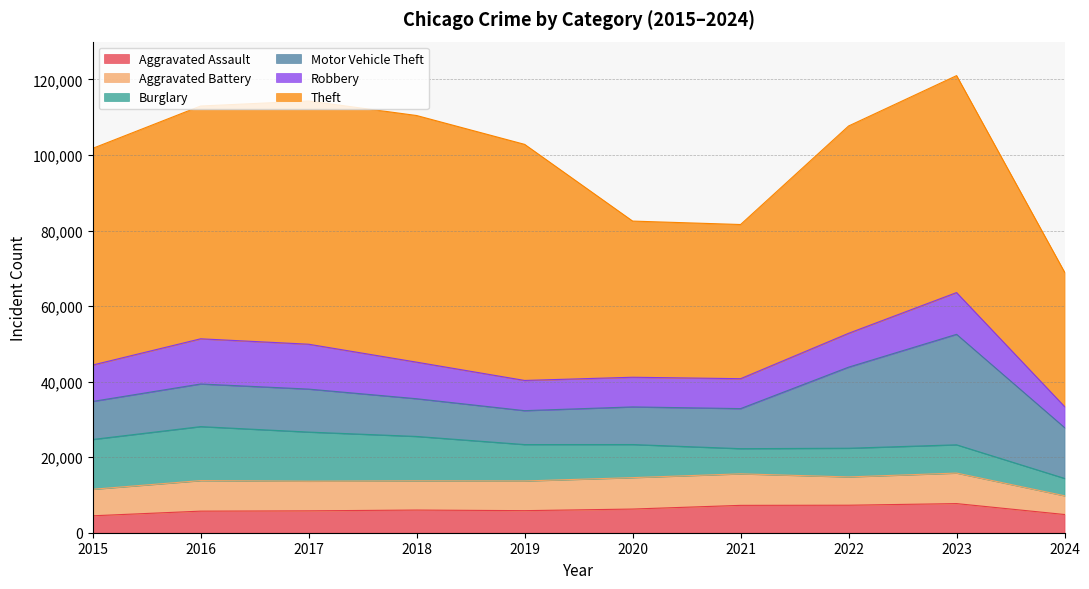

Where do Robbery and Aggravated Battery first cross each other?

2019 and 2020